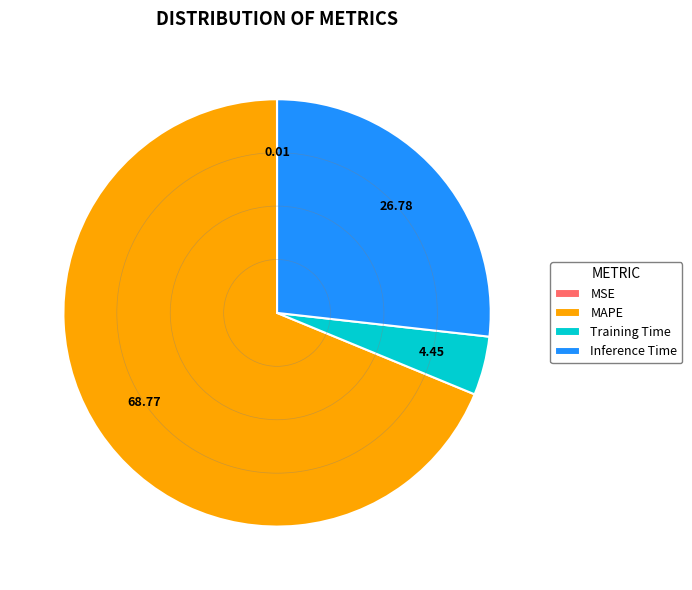

Do Training Time and MAPE together represent more than half of the pie?

Yes